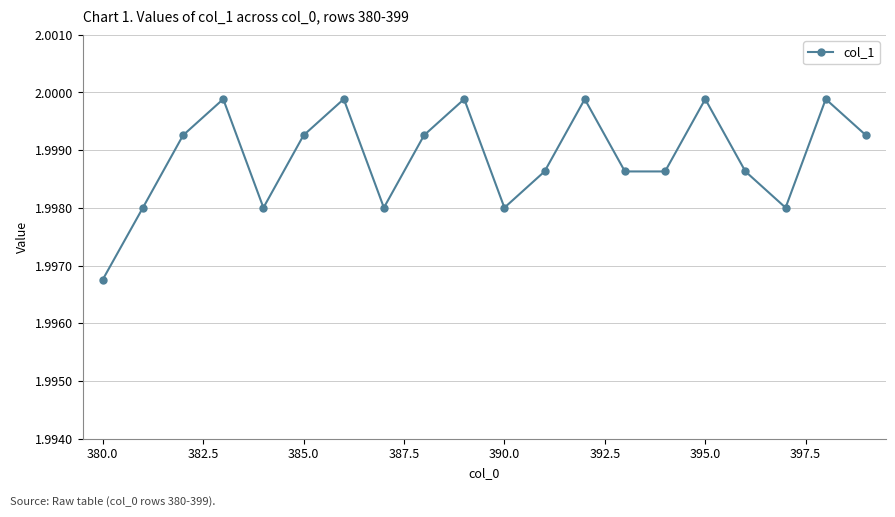

How many points are higher than both their immediate neighbors (excluding endpoints)?

6